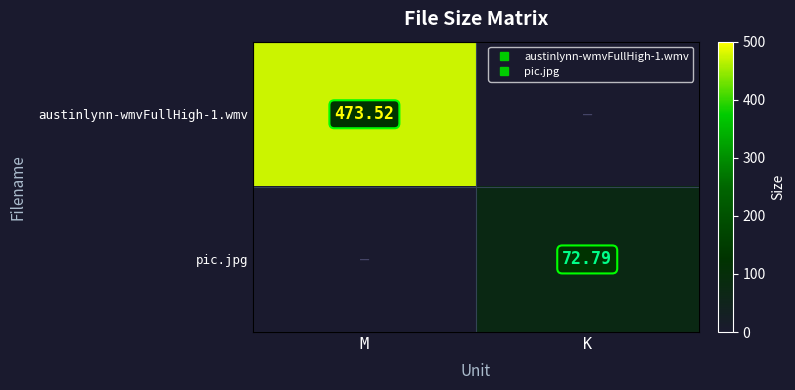

What is the difference between the maximum and minimum values in the austinlynn-wmvFullHigh-1.wmv series?

473.5